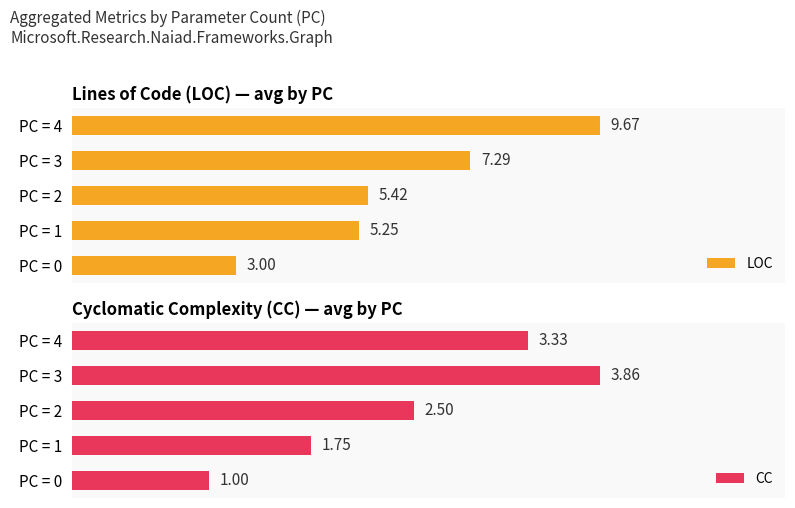

Count the CC values in the range 1 to 3.

3